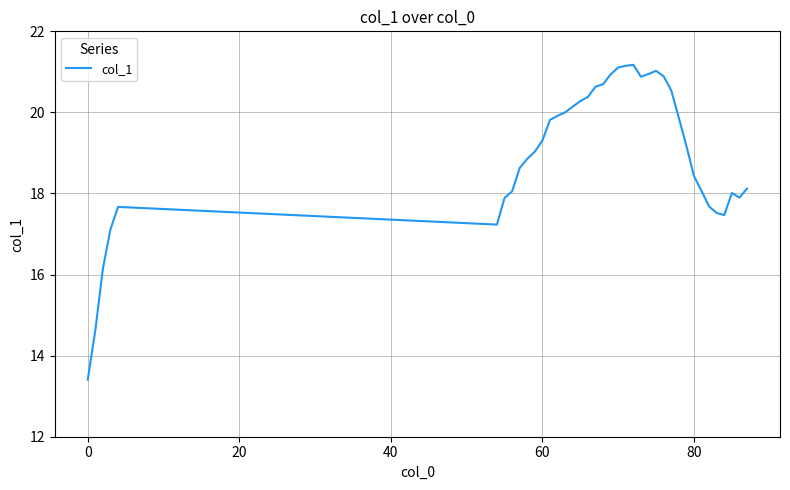

Reading right to left, extract all data points from this chart.

18.1	17.9	18.0	17.5	17.5	17.7	18.1	18.4	19.2	19.9	20.5	20.9	21.0	20.9	20.9	21.2	21.2	21.1	20.9	20.7	20.6	20.4	20.3	20.1	20.0	19.9	19.8	19.3	19.0	18.9	18.6	18.1	17.9	17.2	17.7	17.1	16.1	14.6	13.4